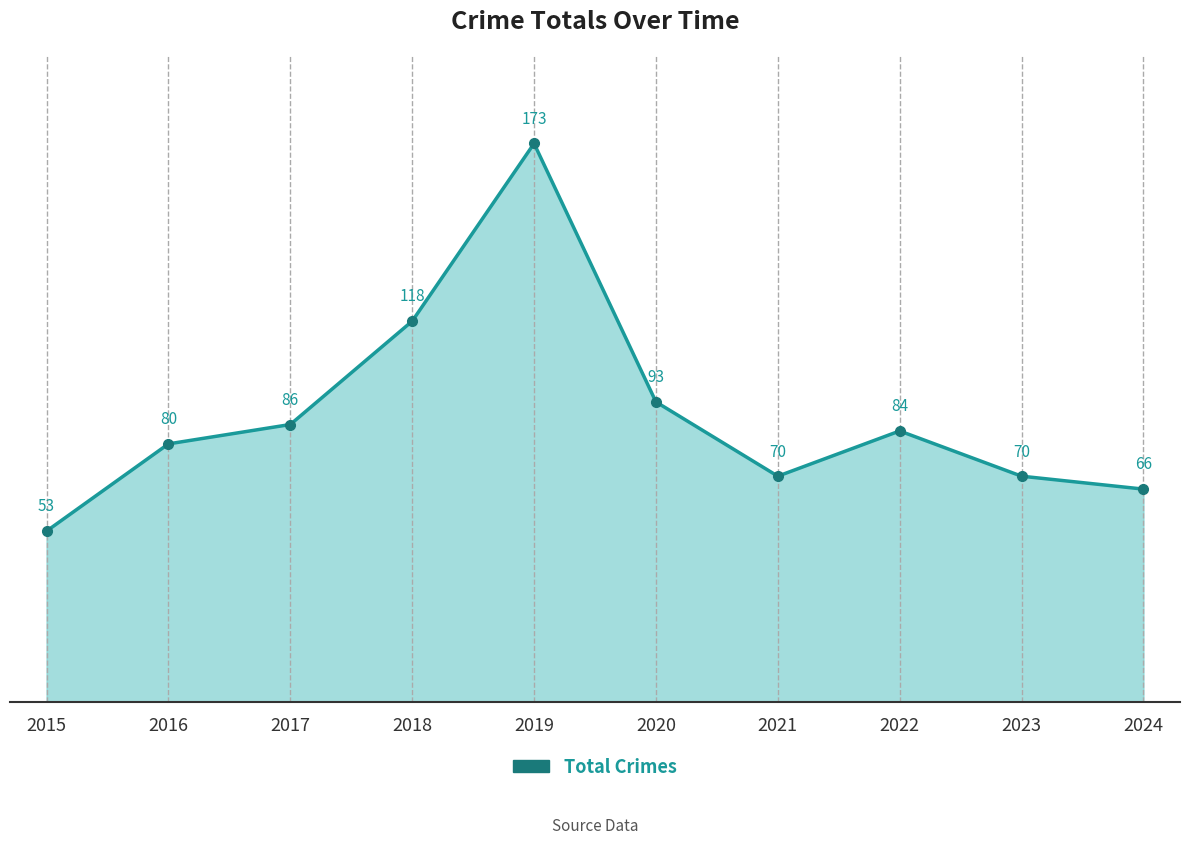

Reading left to right, transcribe all the data shown in this chart.

53	80	86	118	173	93	70	84	70	66